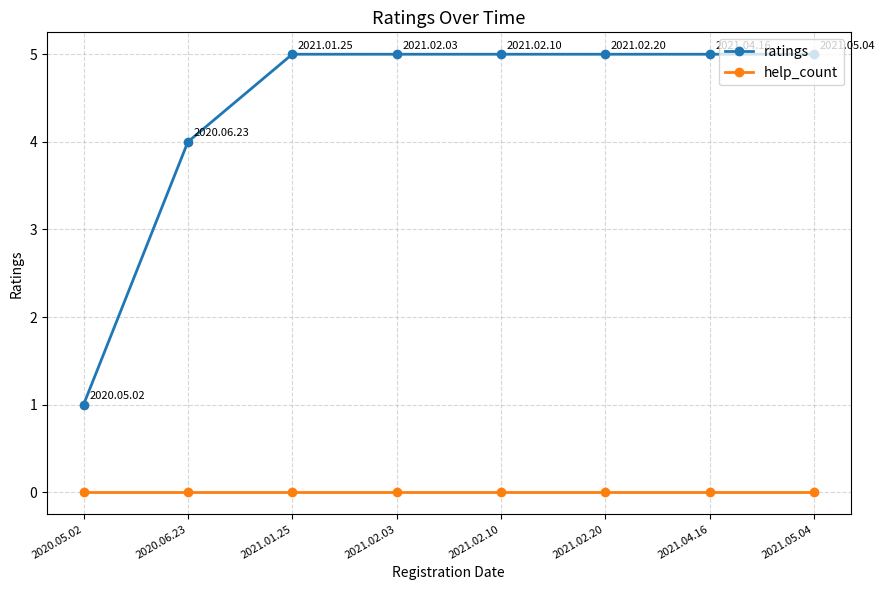

List the series in order of their overall mean, lowest first.

help_count, ratings